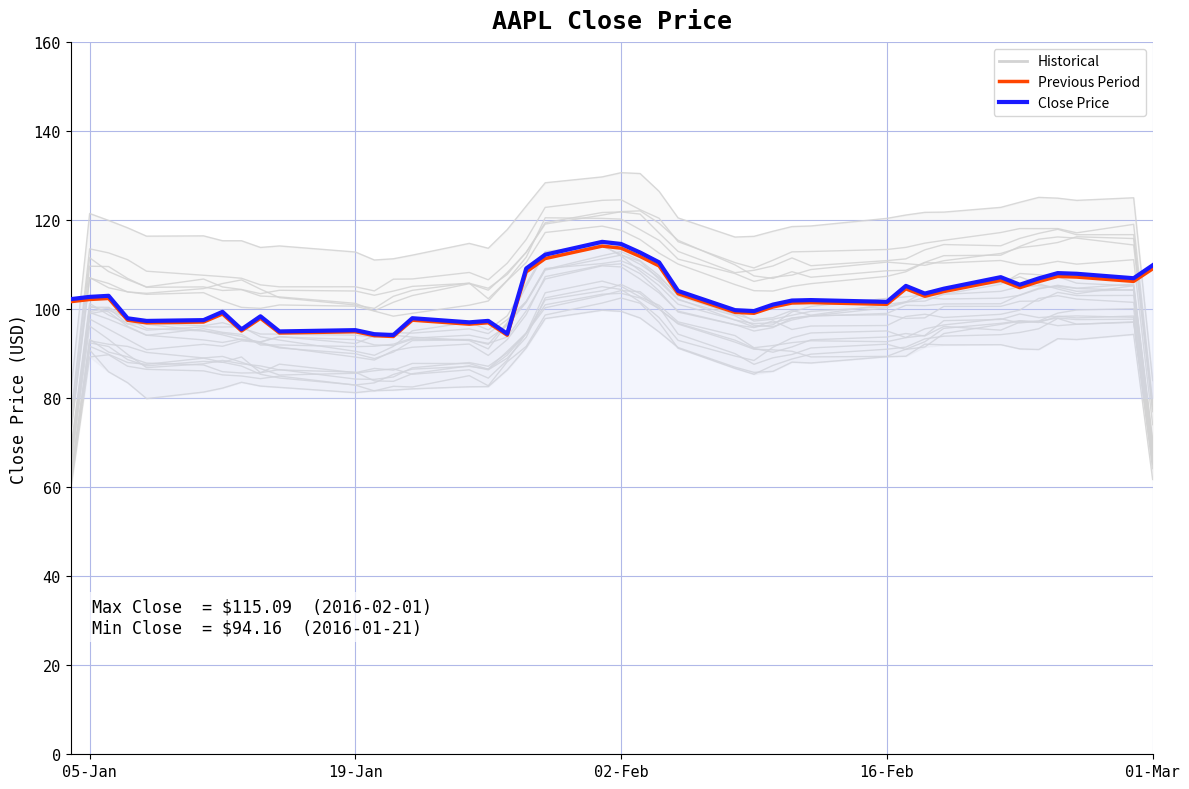

List the series in order of their overall mean, lowest first.

Historical, Previous Period (Highlight), Close Price